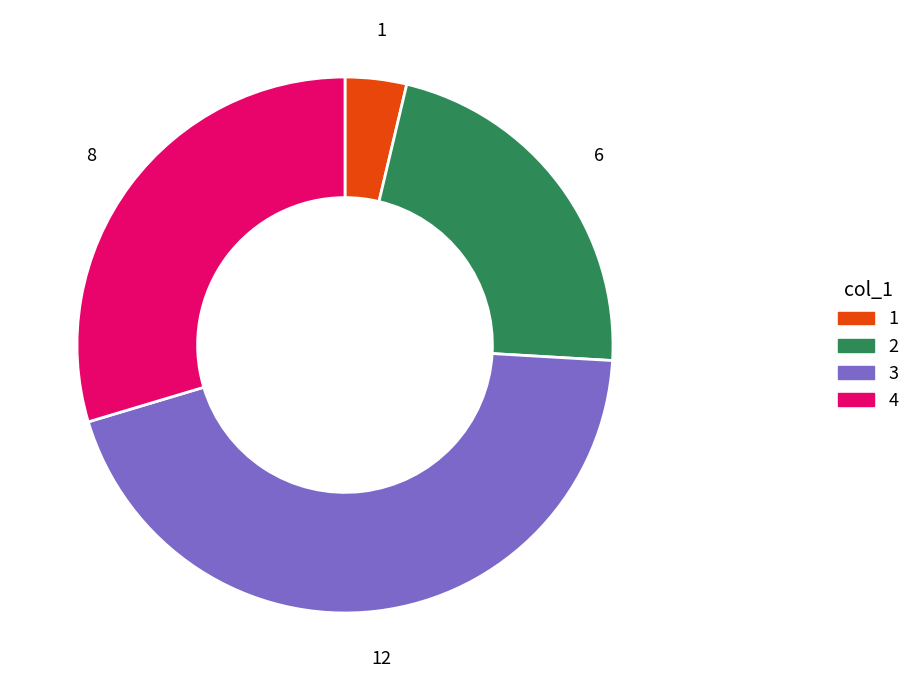

The 3 slice represents 44% of the pie. True or false?

True